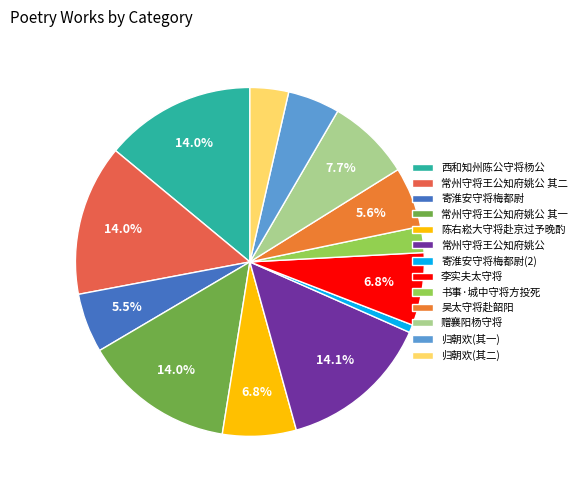

How many slices are in this pie chart?

13